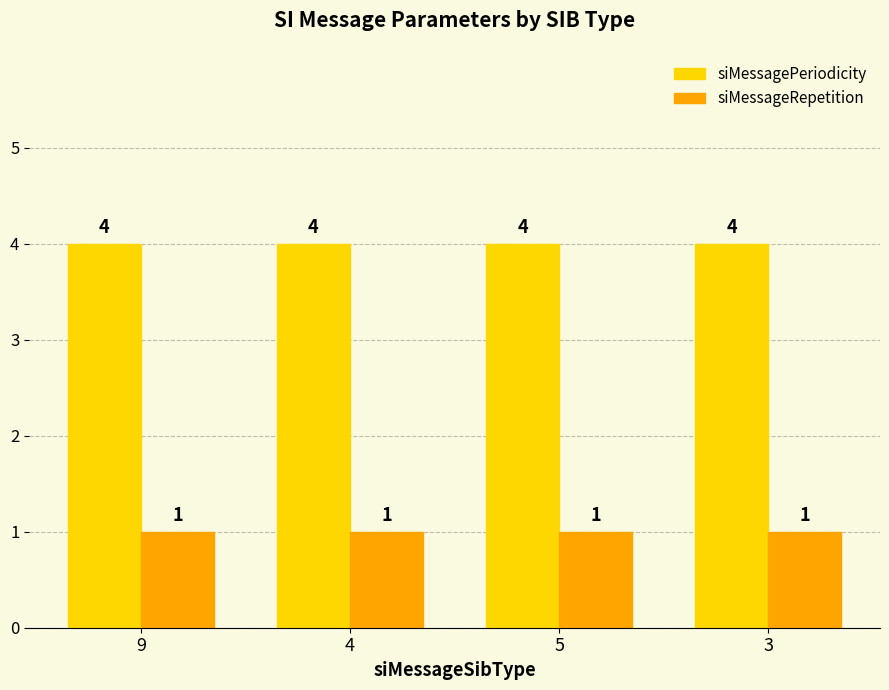

How many groups of bars are there?

4